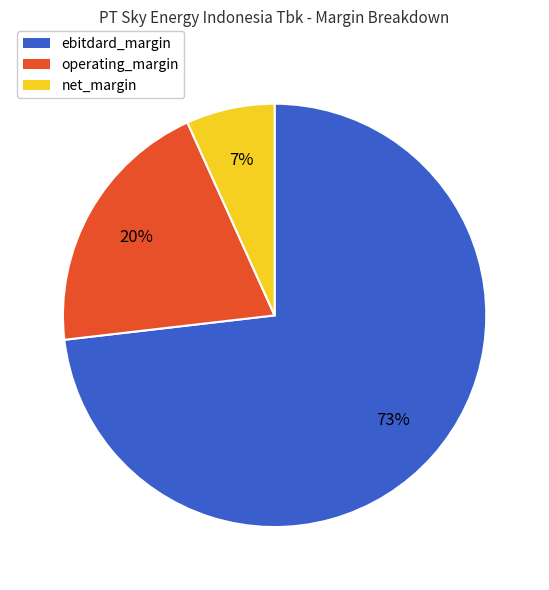

To the nearest percent, what is the average slice percentage?

33%